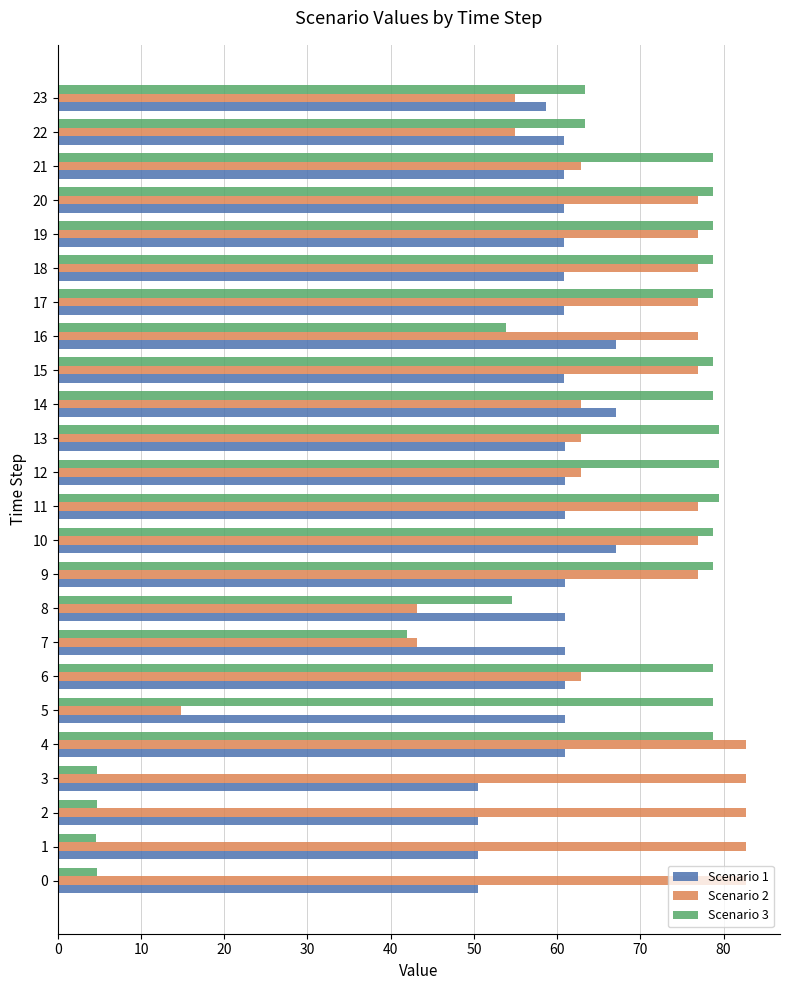

Which series has the largest range (max minus min)?

Scenario 3